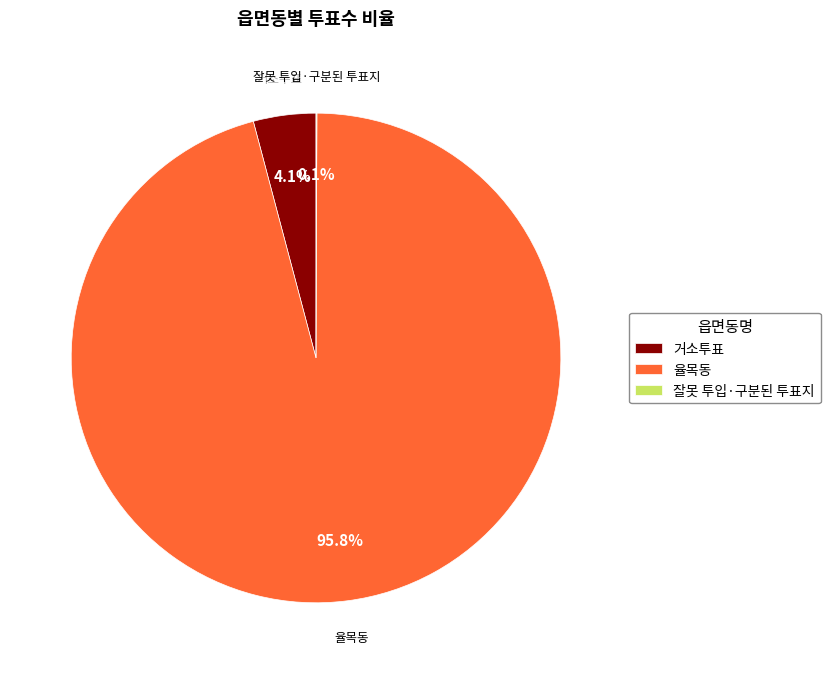

What is the majority slice?

율목동